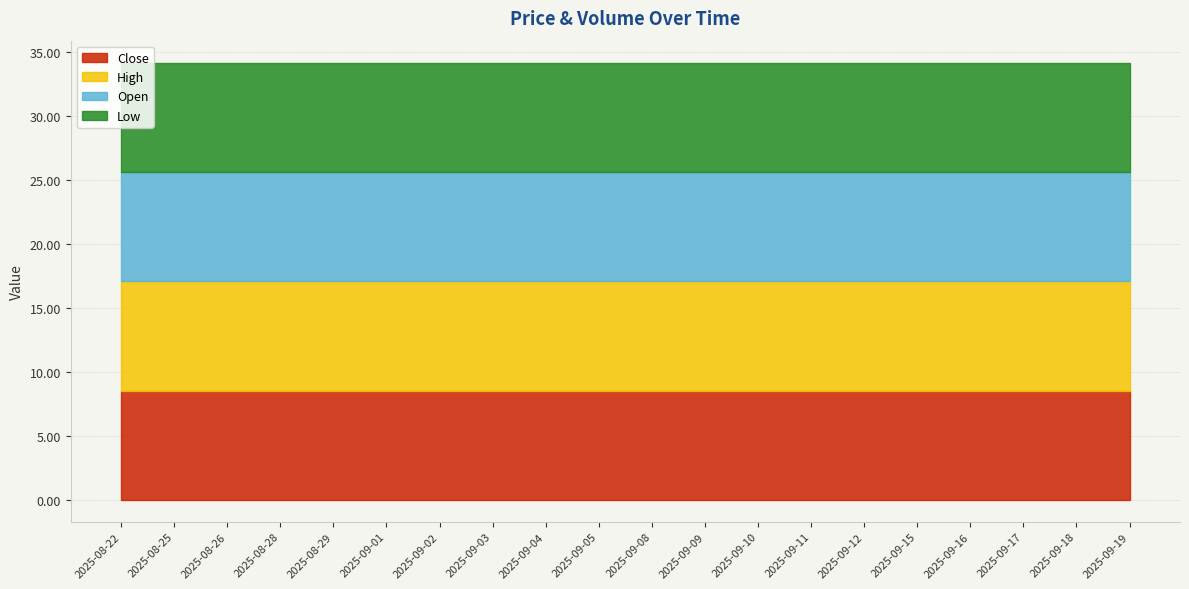

Which has a higher value, 2025-09-15 or 2025-09-04?

2025-09-15